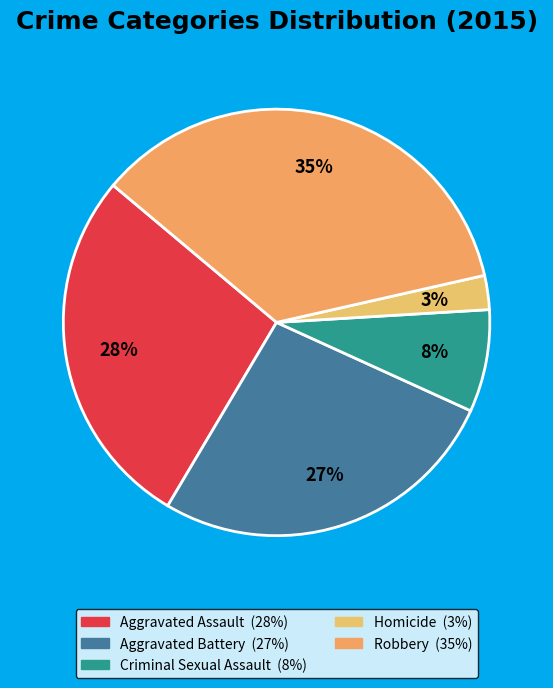

To the nearest percent, what percentage of the pie is Homicide?

3%